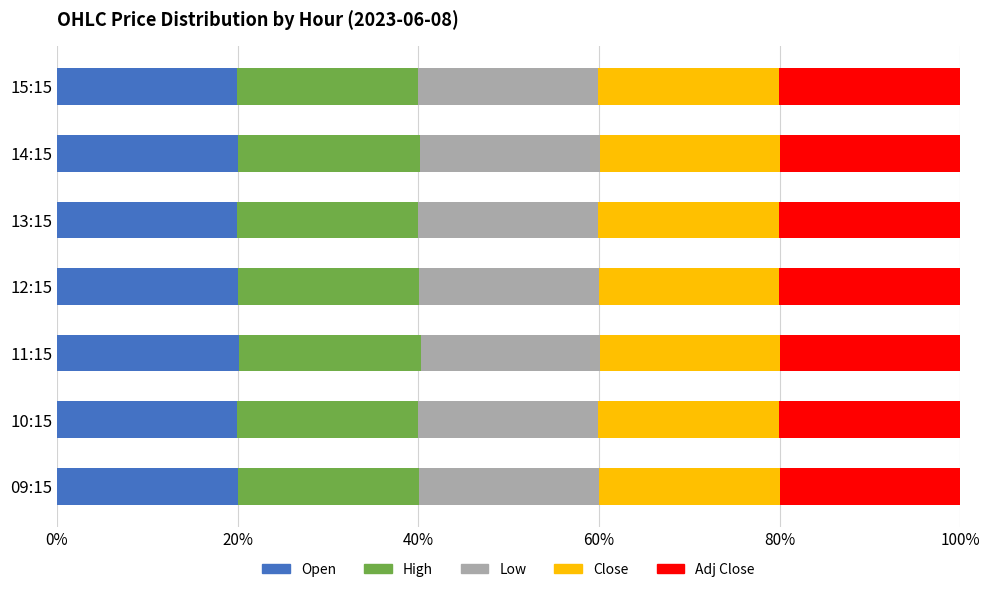

What is the total value across all series at 11:15?

100.0